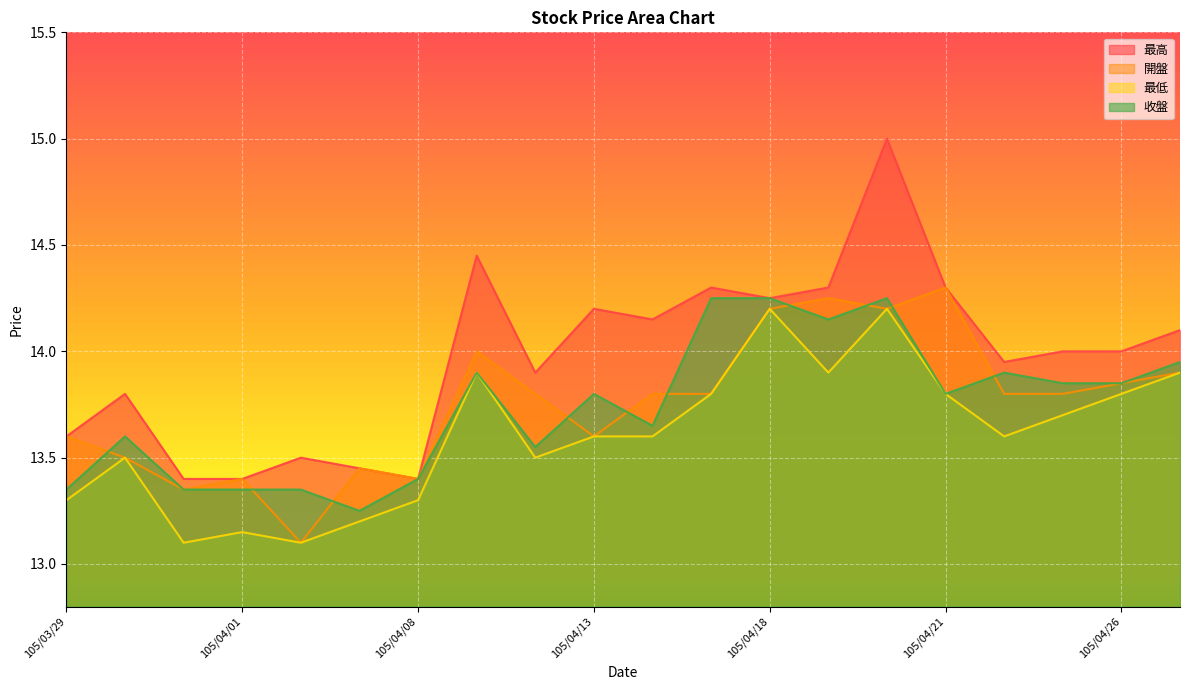

Reading right to left, list all the values displayed in this chart.

最高: 14.1	14.0	14.0	13.9	14.3	15.0	14.3	14.2	14.3	14.2	14.2	13.9	14.4	13.4	13.4	13.5	13.4	13.4	13.8	13.6
開盤: 13.9	13.8	13.8	13.8	14.3	14.2	14.2	14.2	13.8	13.8	13.6	13.8	14.0	13.4	13.4	13.1	13.4	13.3	13.5	13.6
最低: 13.9	13.8	13.7	13.6	13.8	14.2	13.9	14.2	13.8	13.6	13.6	13.5	13.9	13.3	13.2	13.1	13.2	13.1	13.5	13.3
收盤: 13.9	13.8	13.8	13.9	13.8	14.2	14.2	14.2	14.2	13.7	13.8	13.6	13.9	13.4	13.2	13.3	13.3	13.3	13.6	13.3